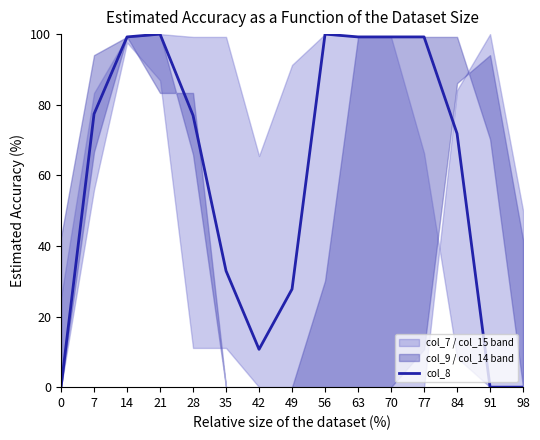

What is the change in value from 42 to 77?

+88.5